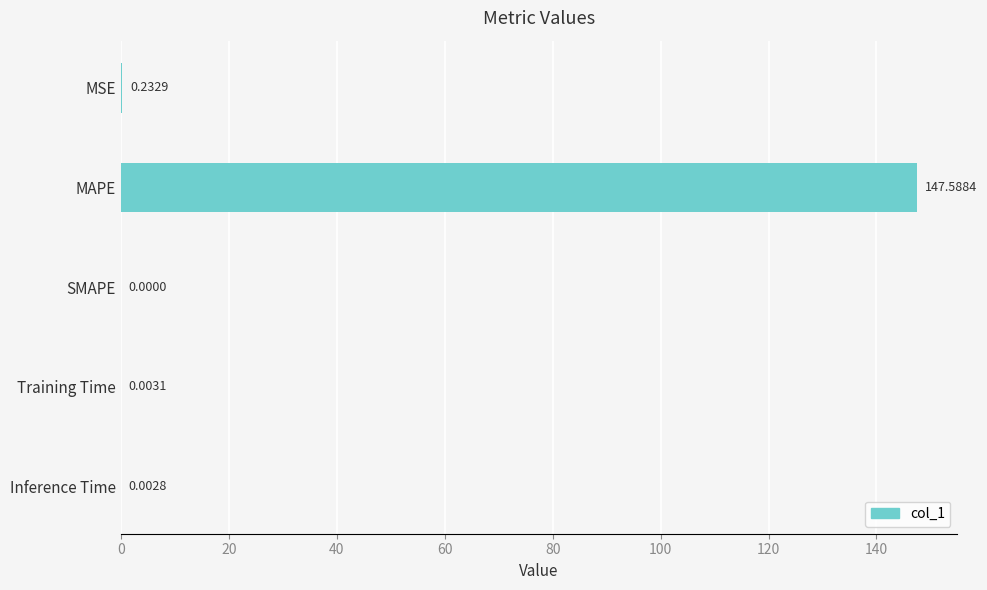

Between Inference Time and MSE, which is larger?

MSE